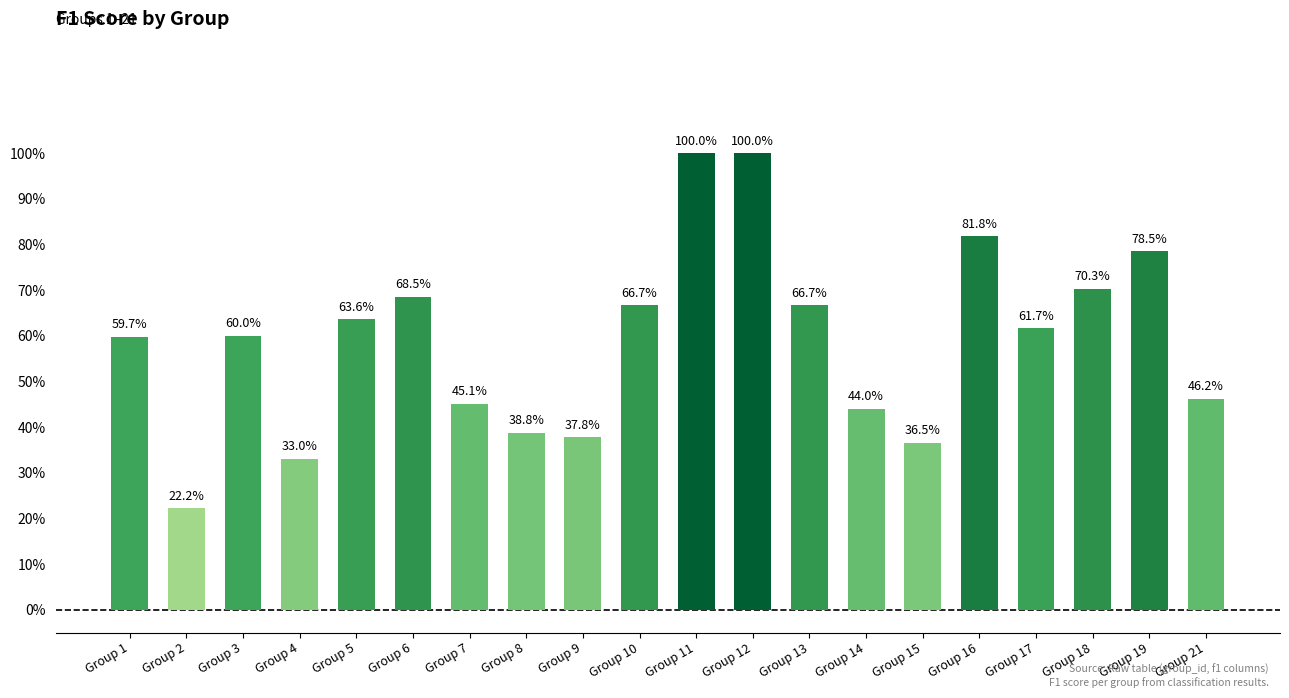

List the labels in order of value, largest first.

Group 11, Group 12, Group 16, Group 19, Group 18, Group 6, Group 10, Group 13, Group 5, Group 17, Group 3, Group 1, Group 21, Group 7, Group 14, Group 8, Group 9, Group 15, Group 4, Group 2